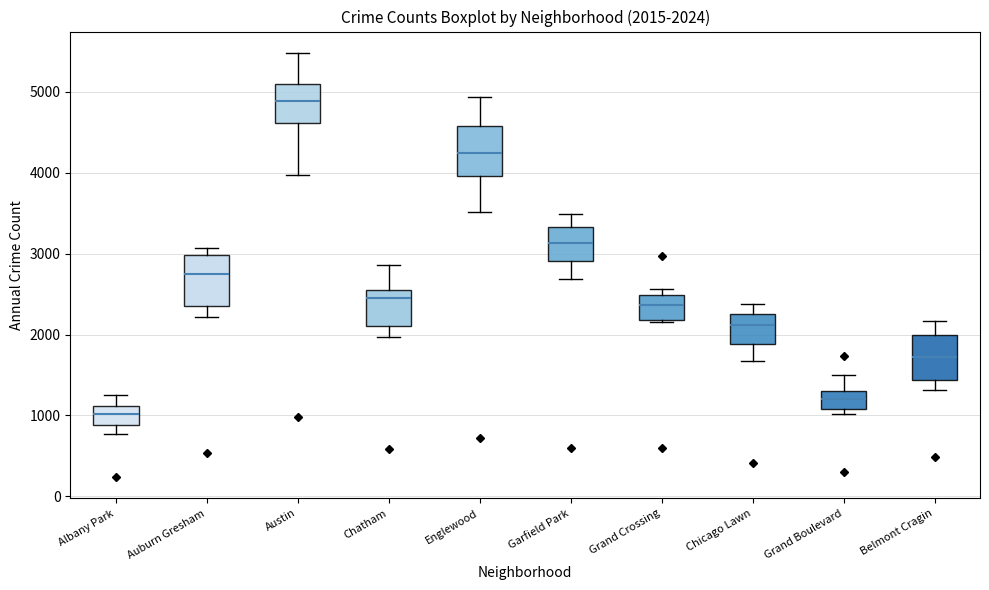

Which box has the lowest median line?

Albany Park